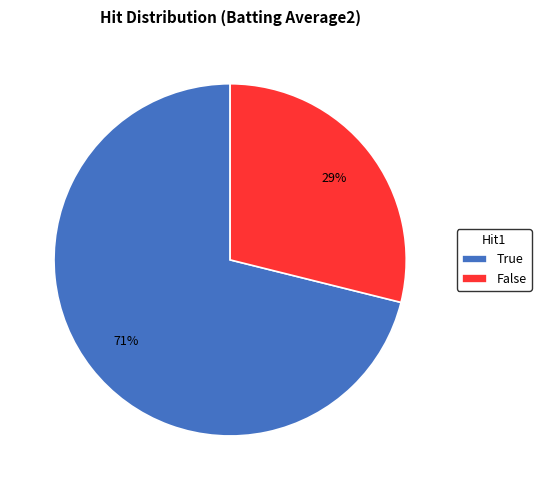

Which has a higher value, False or True?

True